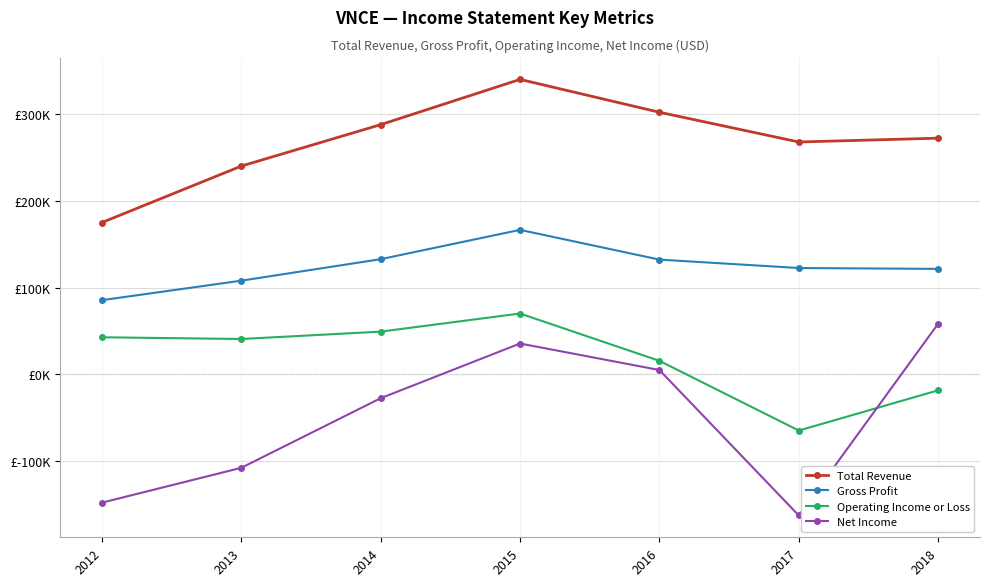

What are all the series names shown in the legend?

Total Revenue, Gross Profit, Operating Income or Loss, Net Income